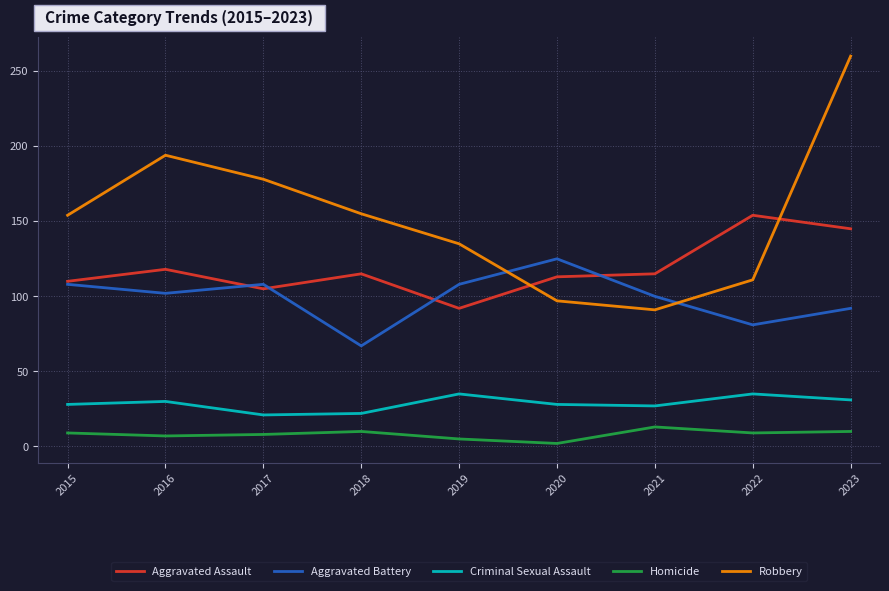

True or false: Homicide and Robbery intersect in this chart.

False